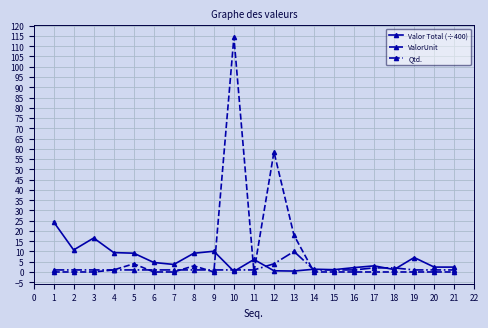

List the series in order of their peak value, highest first.

ValorUnit, Valor Total (÷400), Qtd.